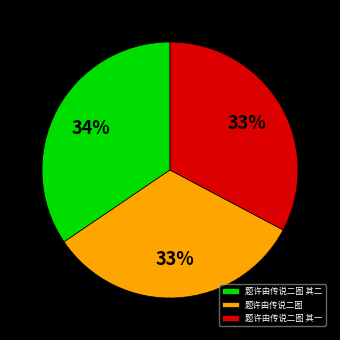

Which category has the biggest portion of the pie?

题许由传说二图 其二